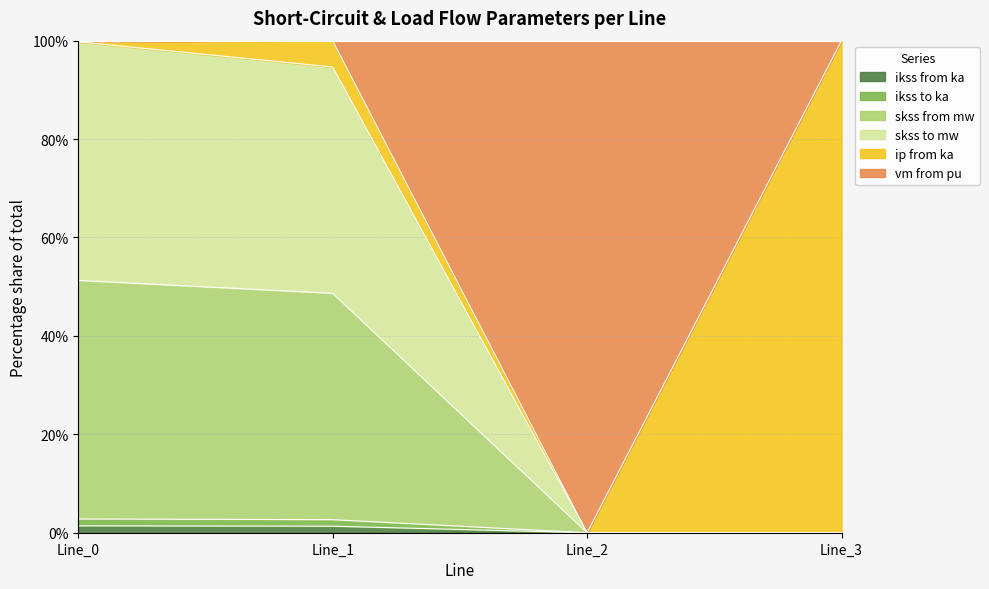

What is the maximum value for pf_vm_from_pu?

0.4